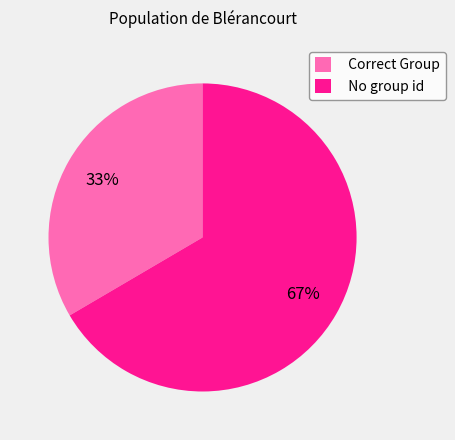

To the nearest percent, what is the combined percentage of No group id and Correct Group?

100%